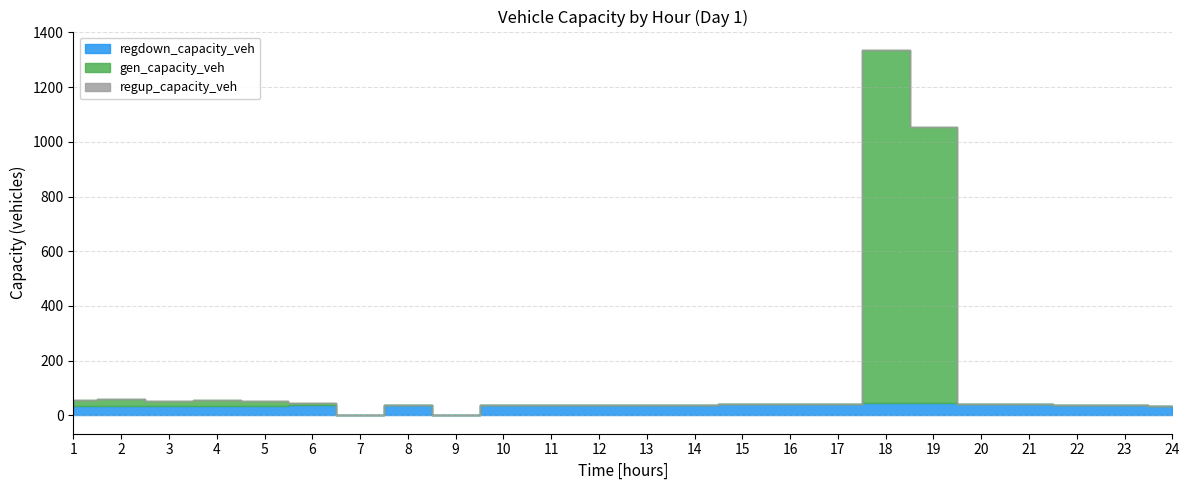

At which label is regup_capacity_veh closest to 0?

1